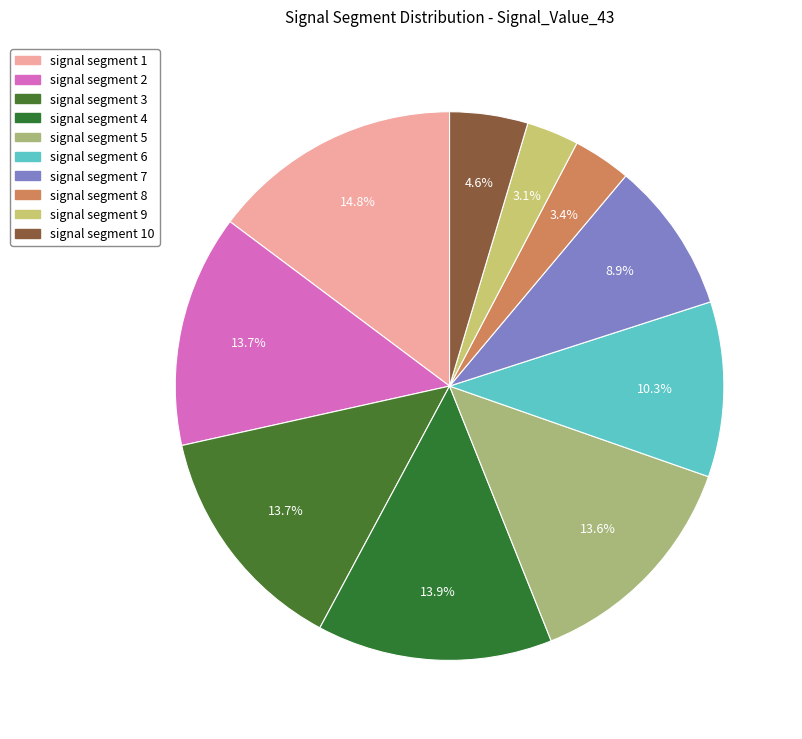

How many segments does this pie chart have?

10